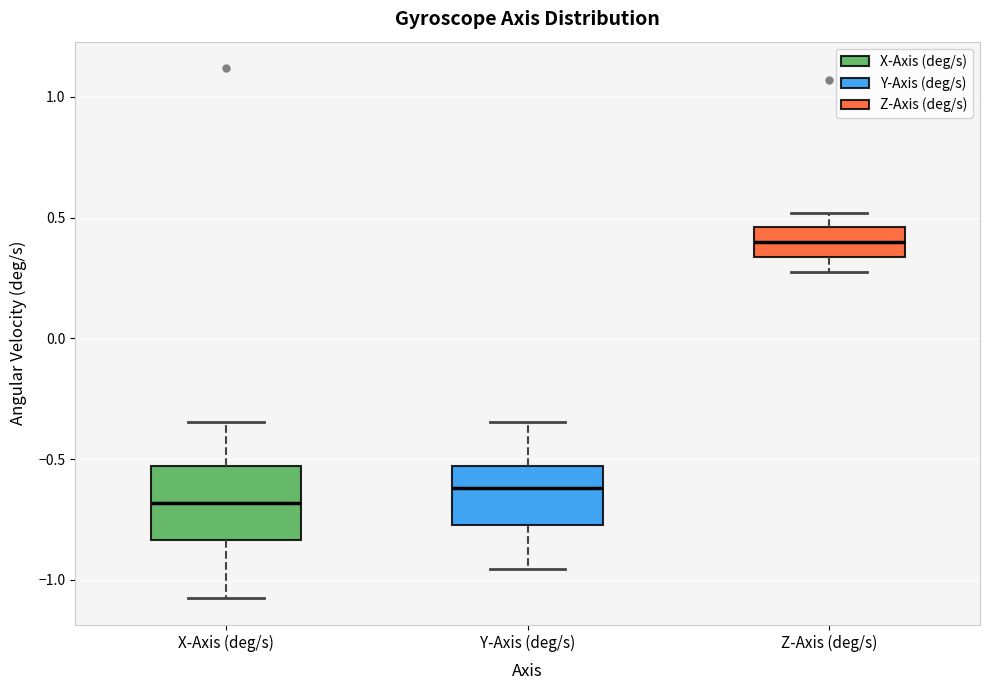

Which box has the highest median line?

Z-Axis (deg/s)